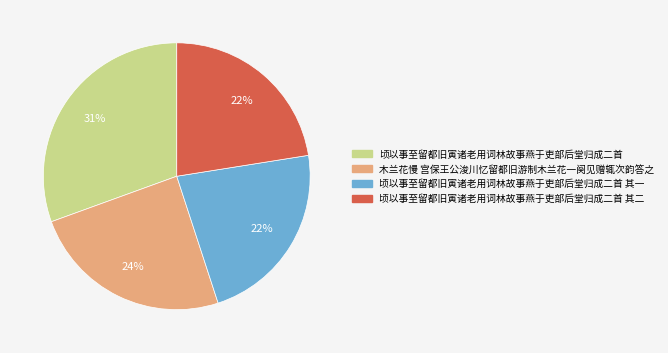

What is the largest slice in the pie chart?

顷以事至留都旧寅诸老用词林故事燕于吏部后堂归成二首